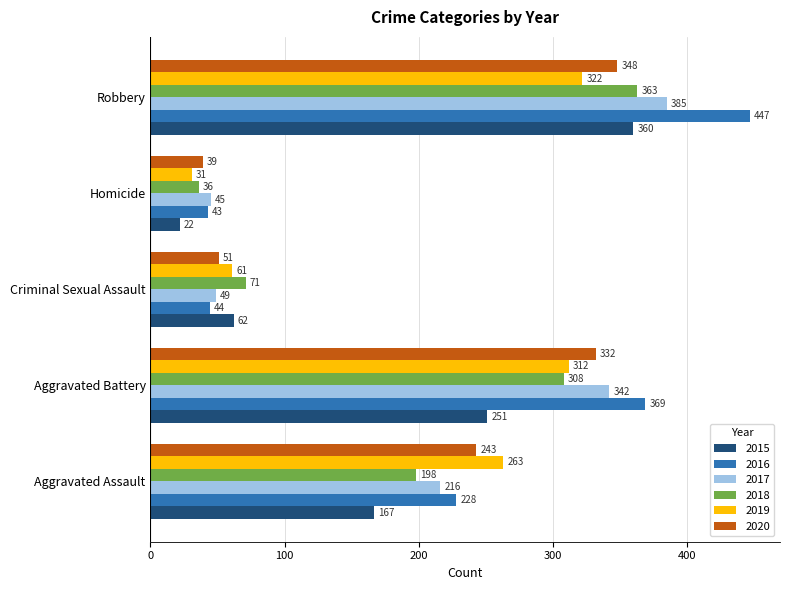

What is the total value across all series at Robbery?

2225